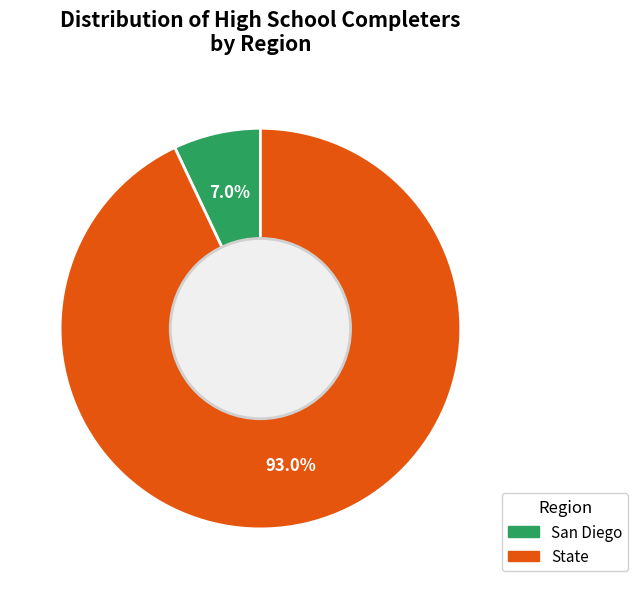

Which category has the biggest portion of the pie?

State